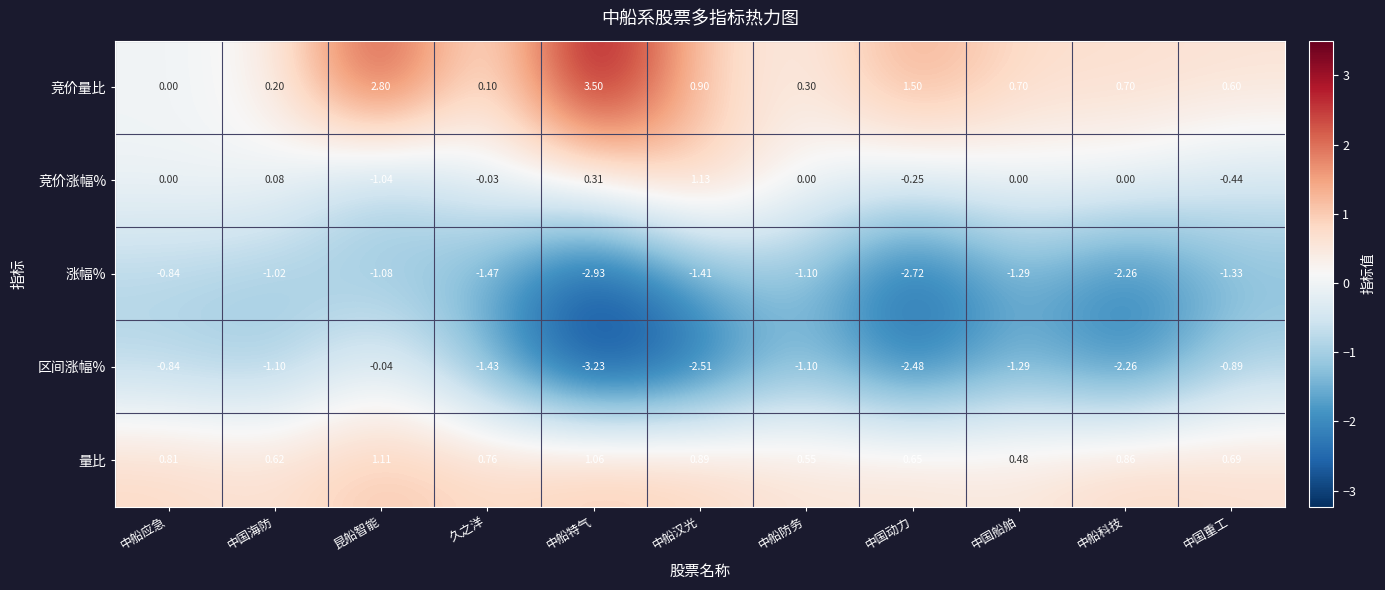

Which series changed the most between 中国海防 and 昆船智能?

竞价量比